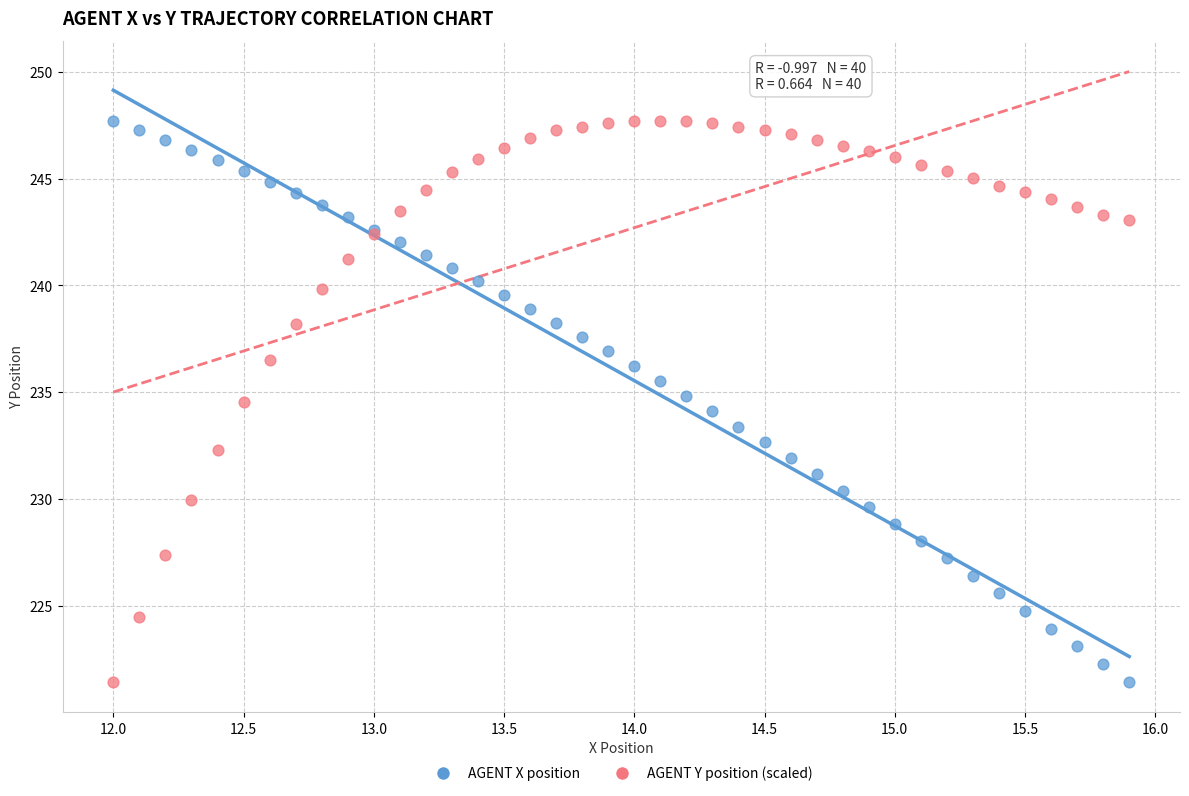

What are all the series names shown in the legend?

AGENT X position, AGENT Y position (scaled)